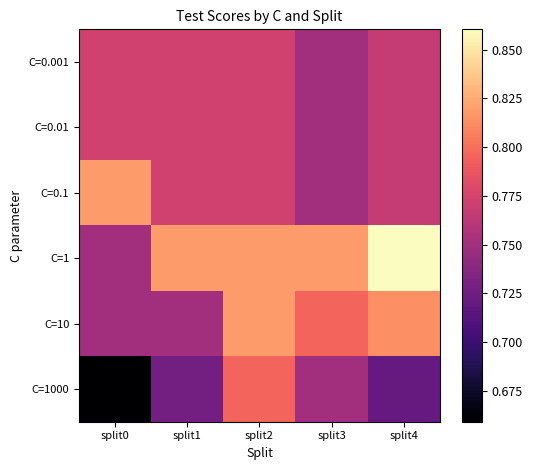

Between split0 and split1, which series saw the biggest shift?

C=1